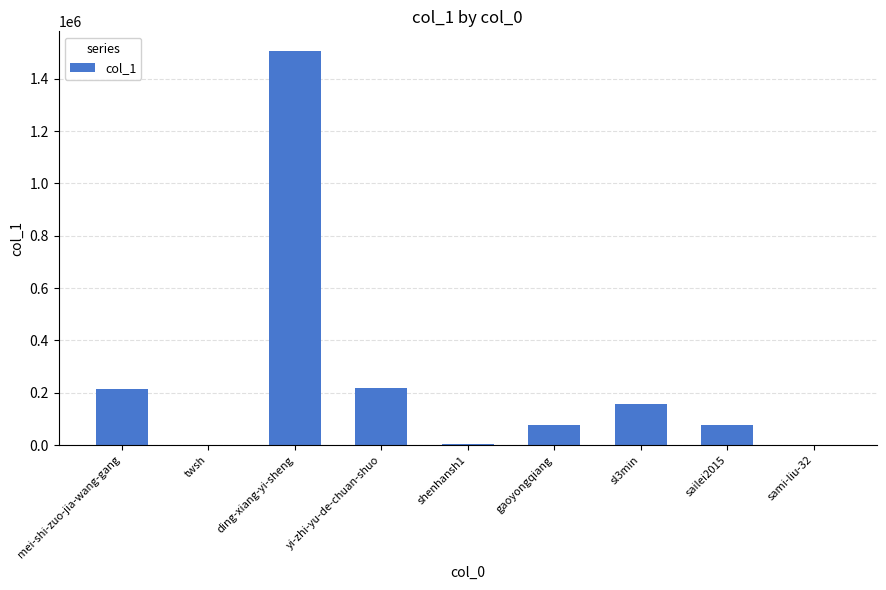

At which category does the chart reach its peak across all series?

ding-xiang-yi-sheng